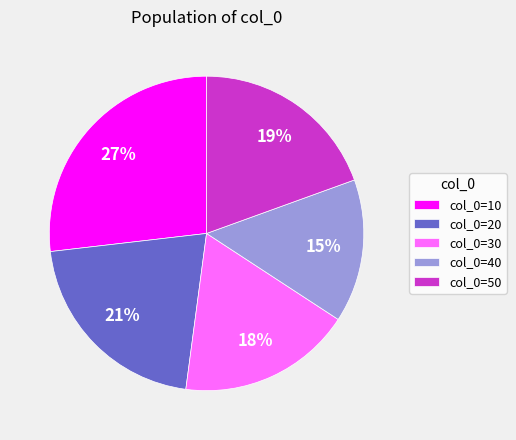

The col_0=10 slice represents 27% of the pie. True or false?

True